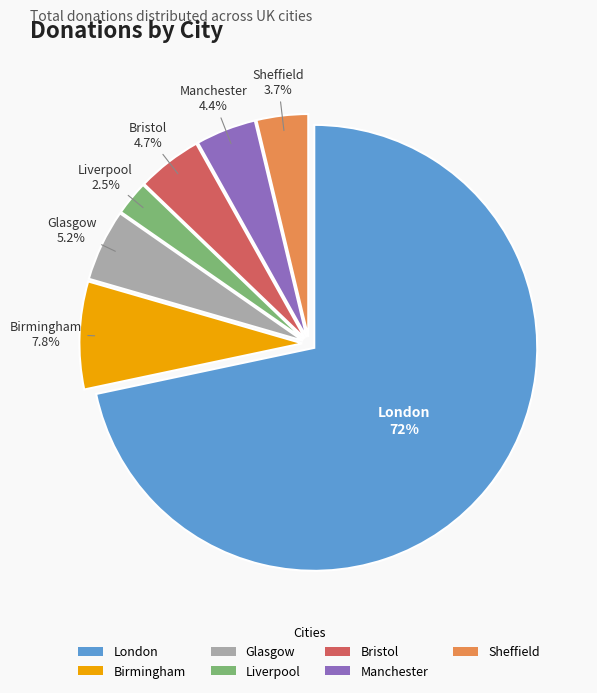

Between Sheffield and Bristol, which is larger?

Bristol